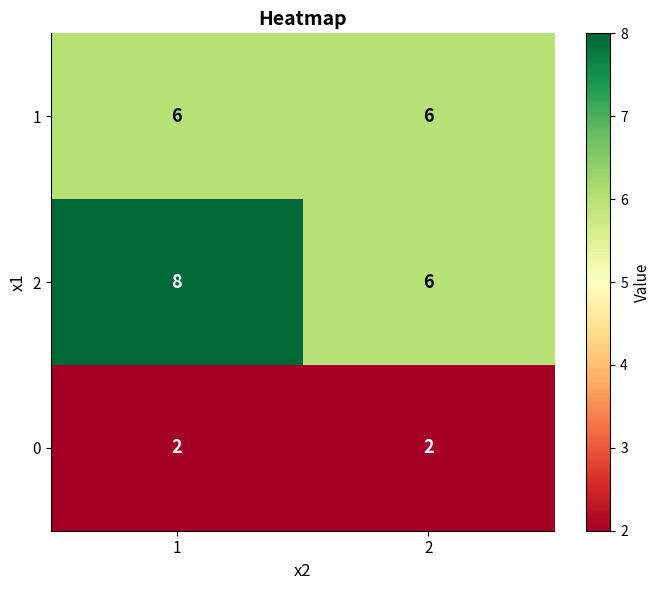

Reading left to right, transcribe all the data shown in this chart.

1: 1=6	2=6
2: 1=8	2=6
0: 1=2	2=2